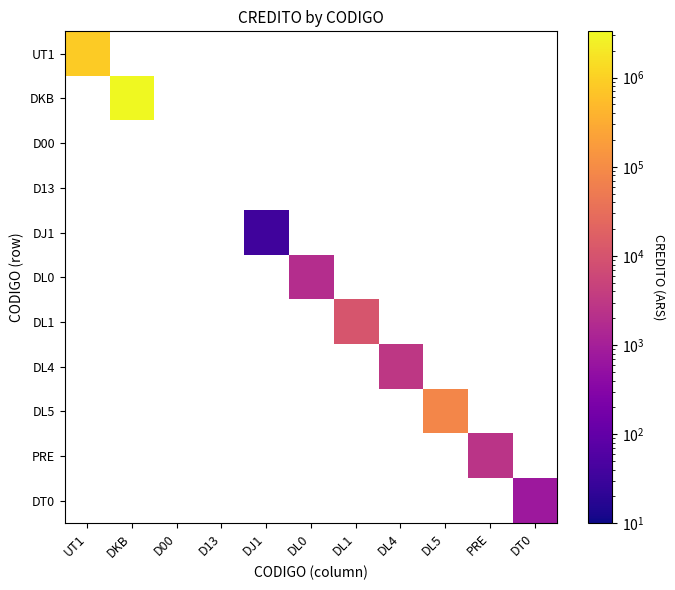

How many series are shown in this chart?

11